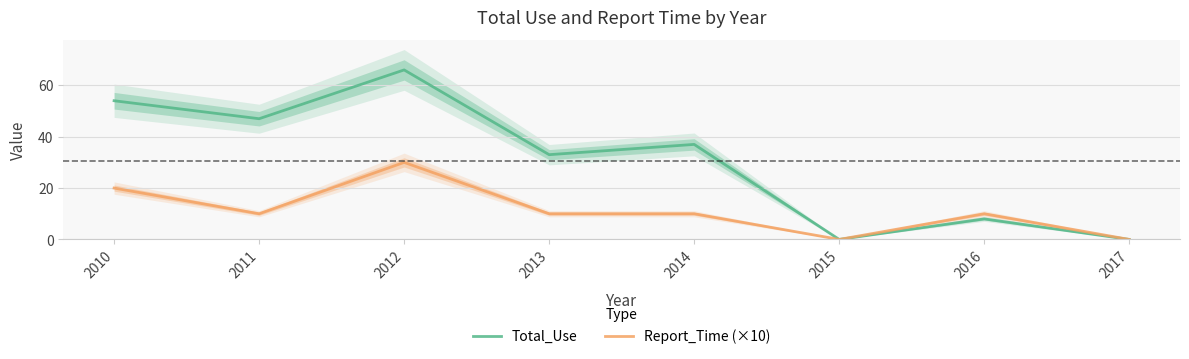

What is the highest value of the Report_Time (×10) series?

30